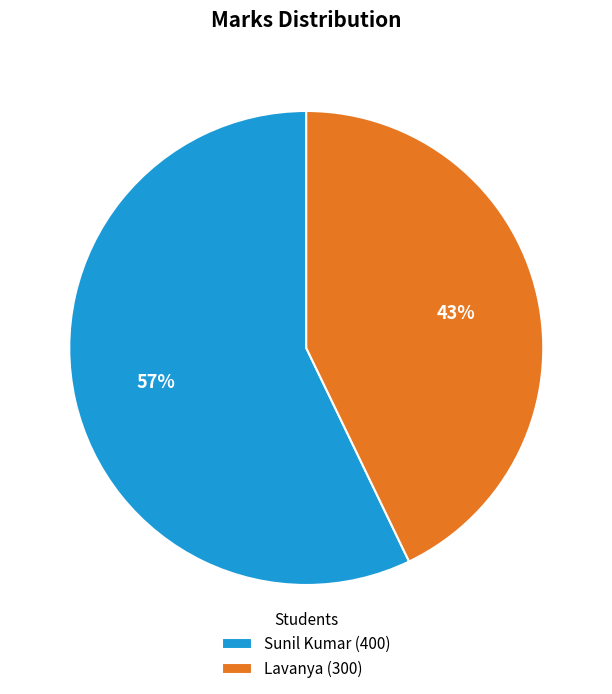

To the nearest percent, what is the difference between the Lavanya and Sunil Kumar slice percentages?

14%